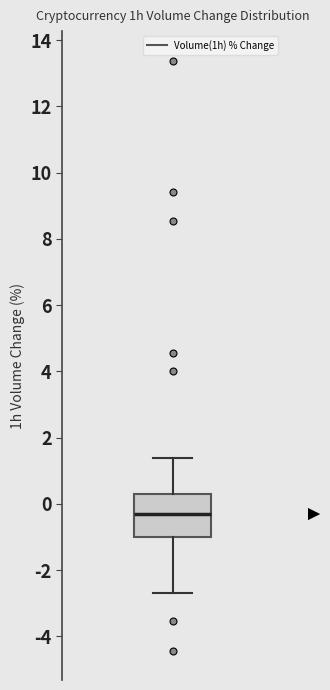

Where is the lower edge of the box on the y-axis? The values are not printed on the chart, so give them approximately, as read against the axis.

-1.0